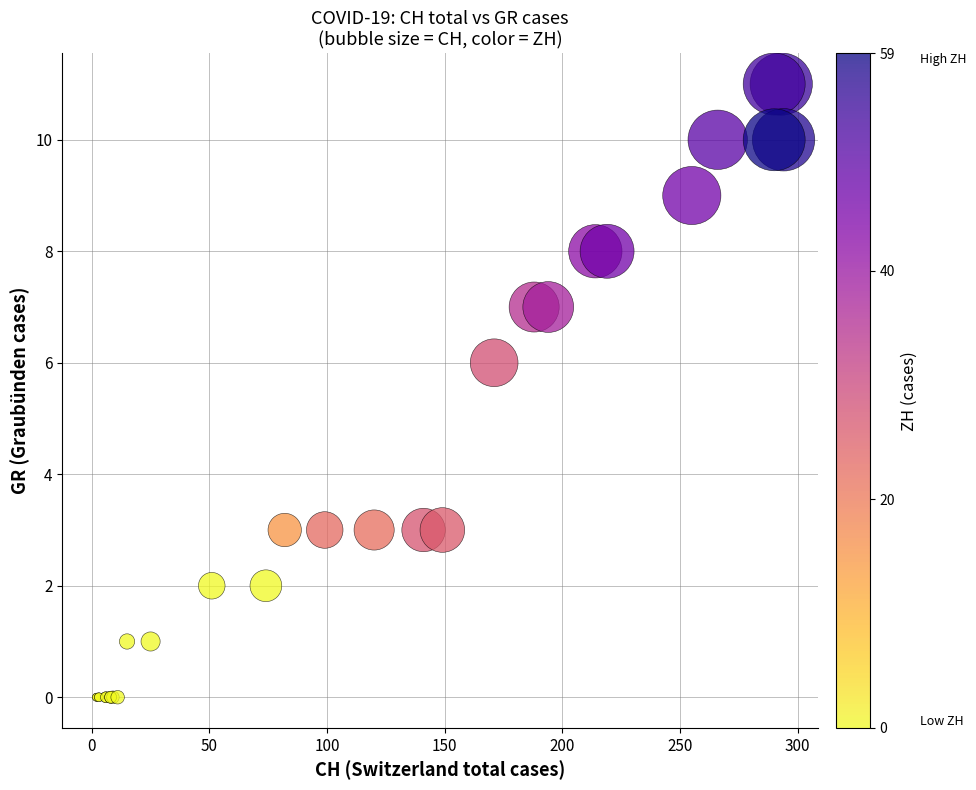

What Y value in the scatter plot is closest to 5?

6